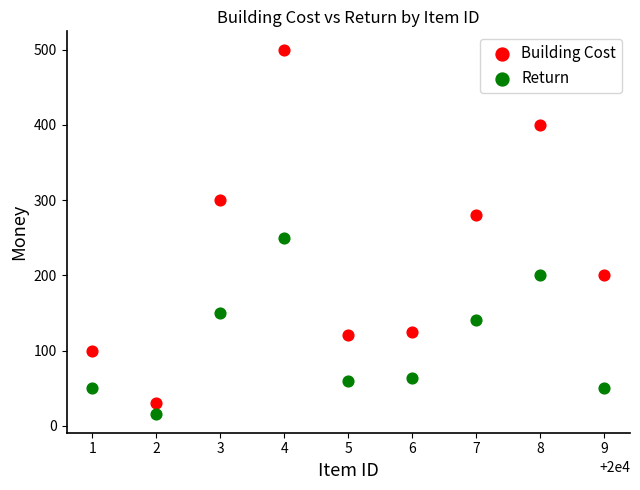

What are all the series names shown in the legend?

Building Cost, Return